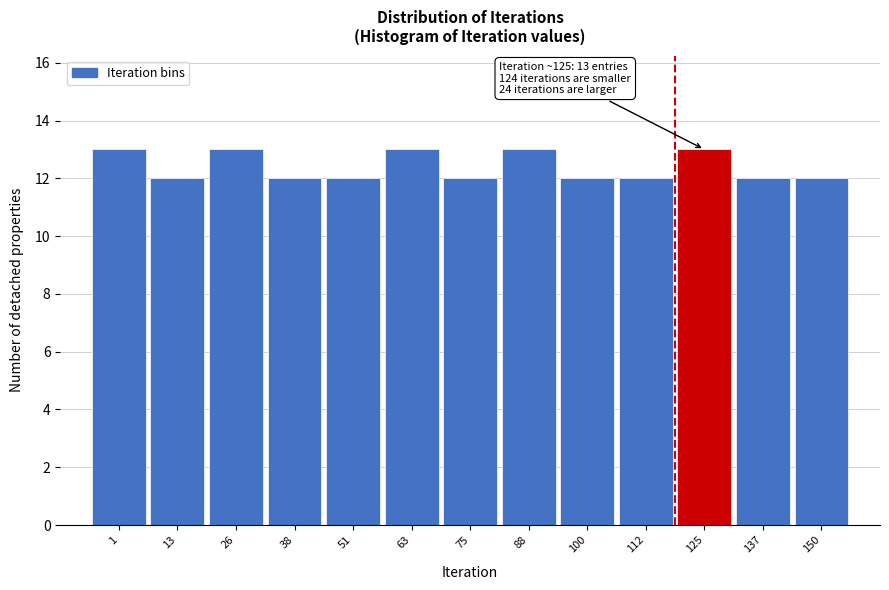

Reading left to right, transcribe all the data shown in this chart.

13	12	13	12	12	13	12	13	12	12	13	12	12